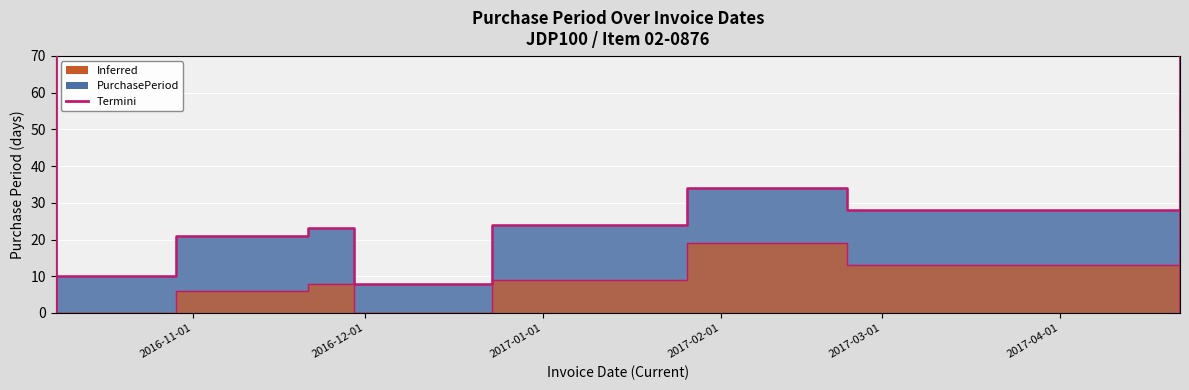

Reading right to left, list all the values displayed in this chart.

2017-04-22=58	2017-02-23=28	2017-01-26=34	2016-12-23=24	2016-11-29=8	2016-11-21=23	2016-10-29=21	2016-10-08=10